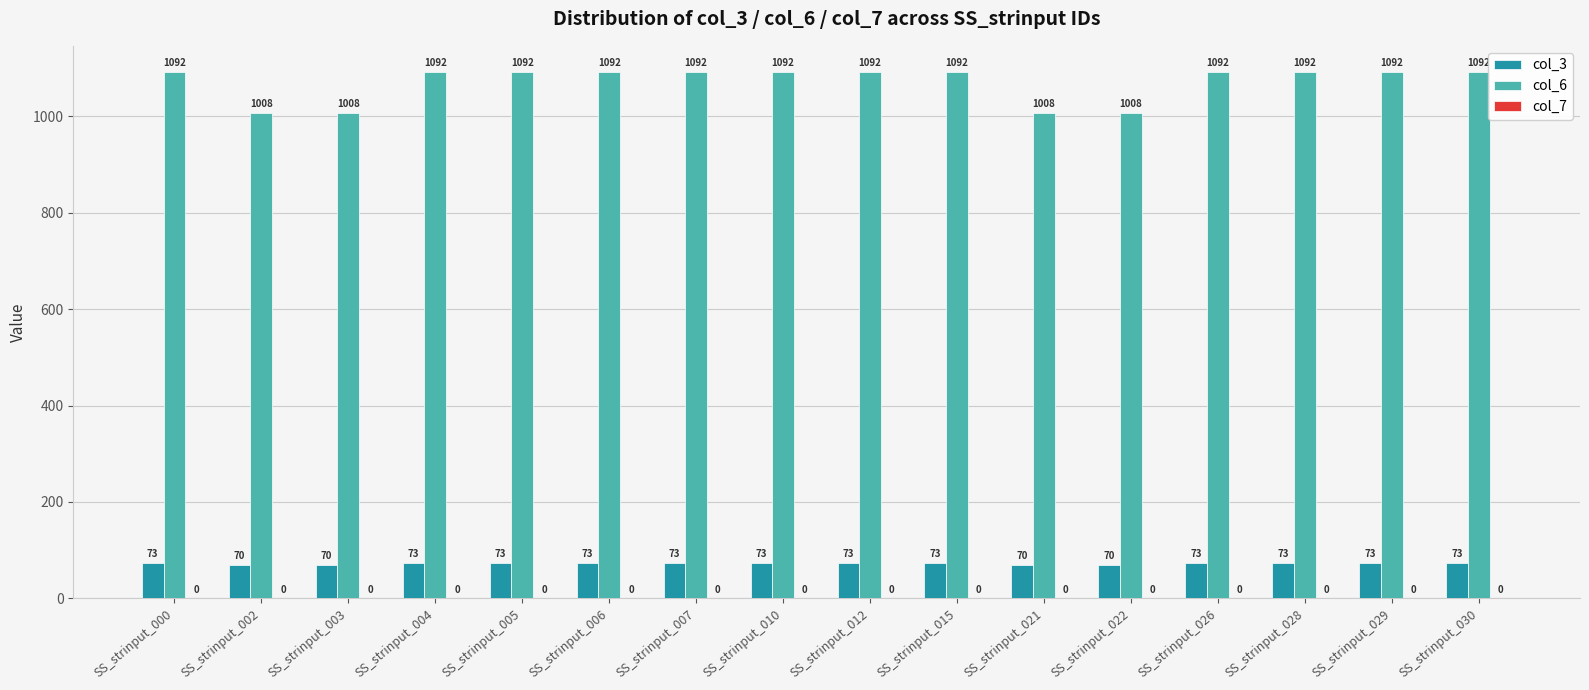

Rank the series by their maximum value, from lowest to highest.

col_3, col_6